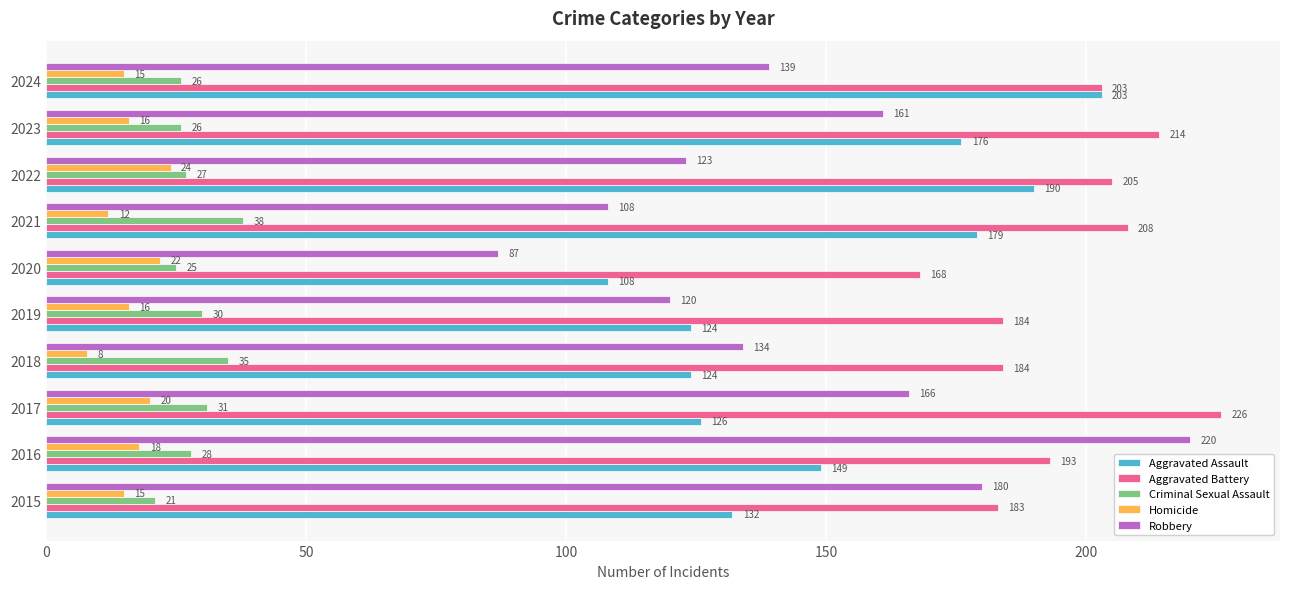

At how many categories does at least one series exceed 16?

10